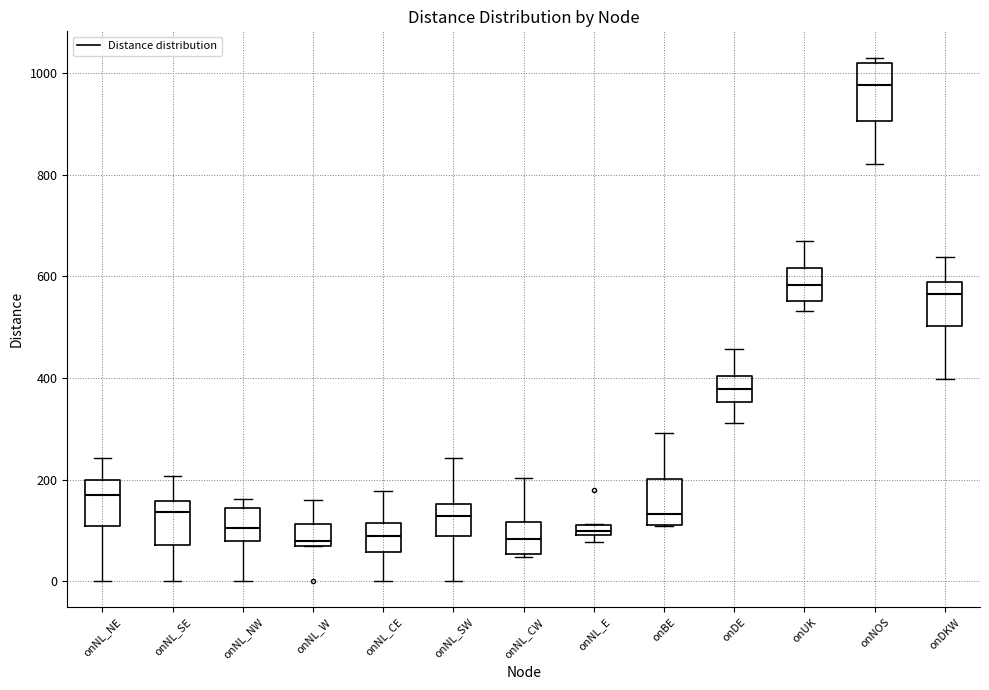

Where does the median line of the box for onNL_CE sit on the y-axis? The values are not printed on the chart, so give them approximately, as read against the axis.

80